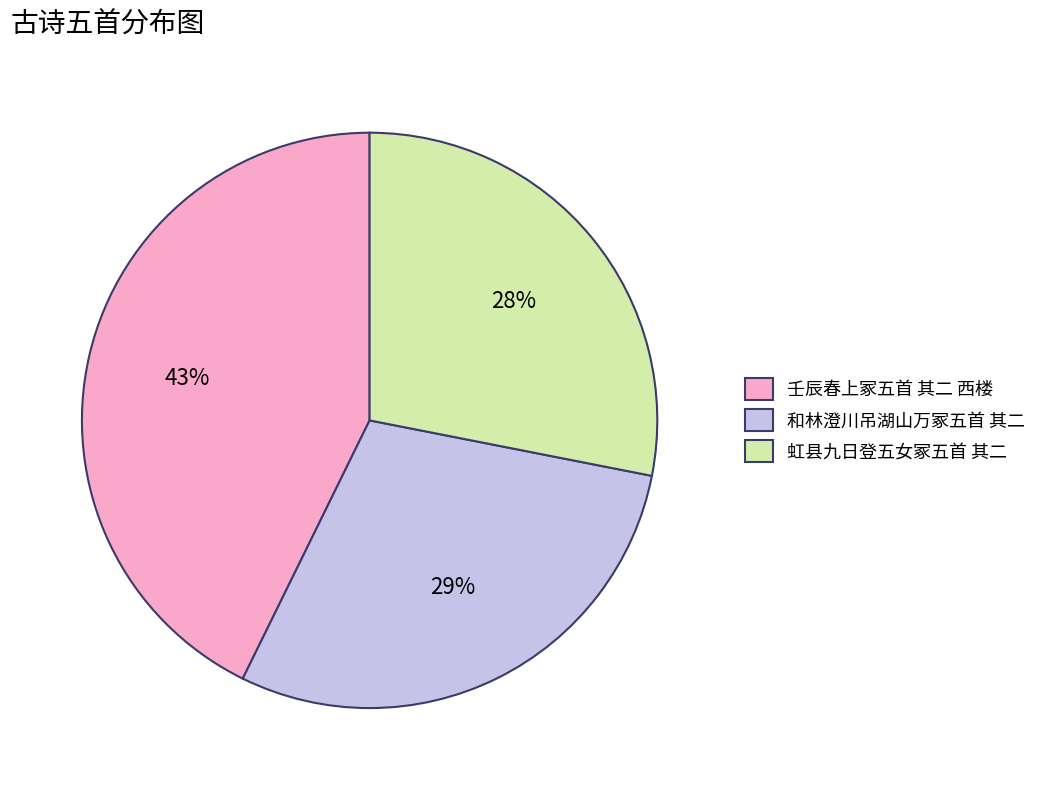

Which category has the biggest portion of the pie?

壬辰春上冢五首 其二 西楼